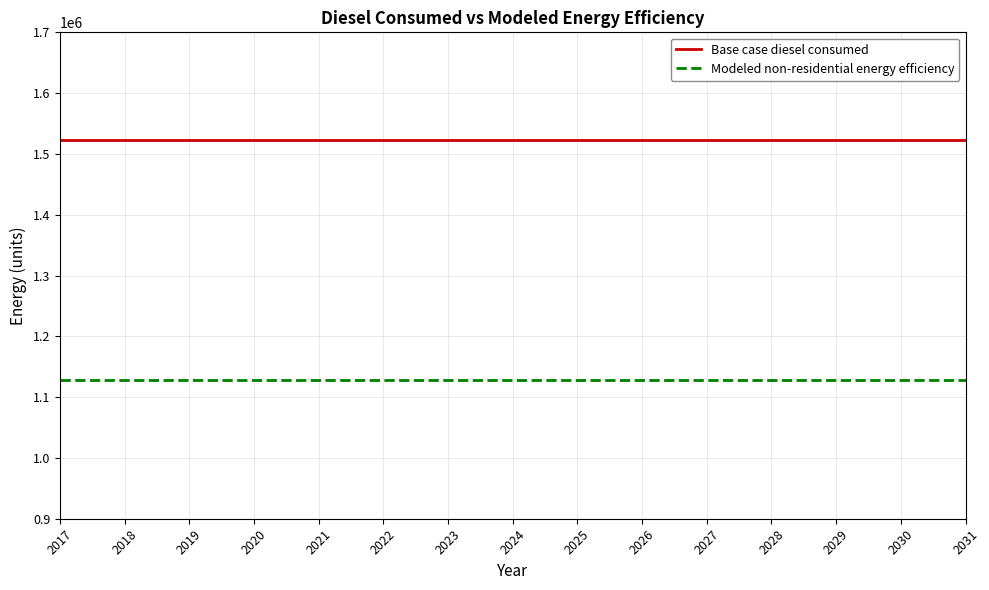

How many lines are shown in the chart?

2